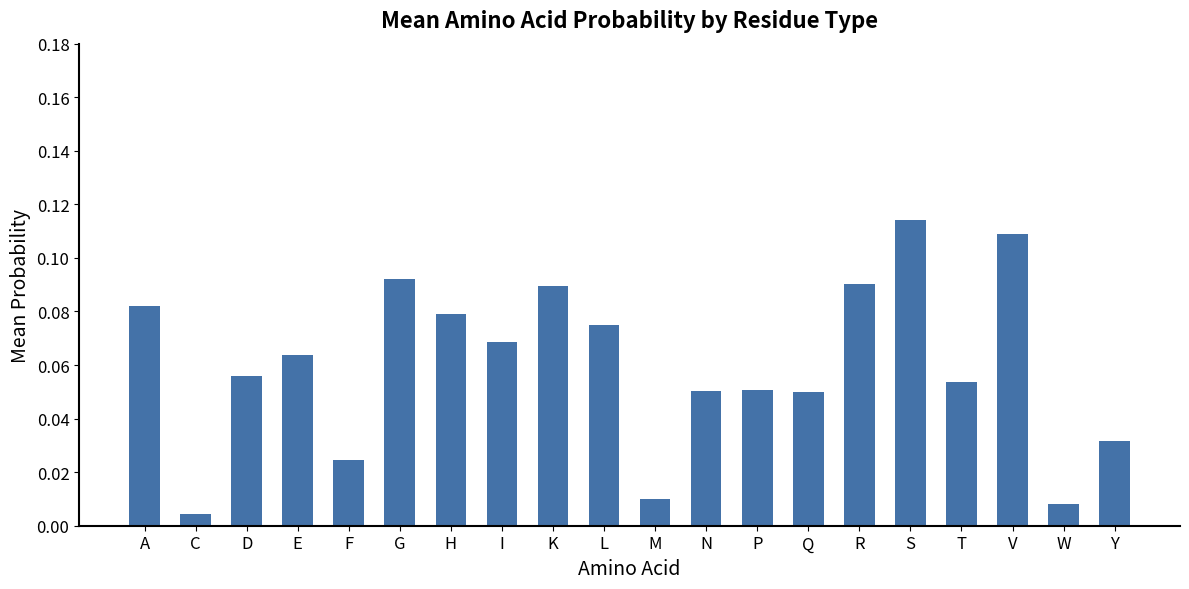

What is the label of the 7th bar from the left?

H